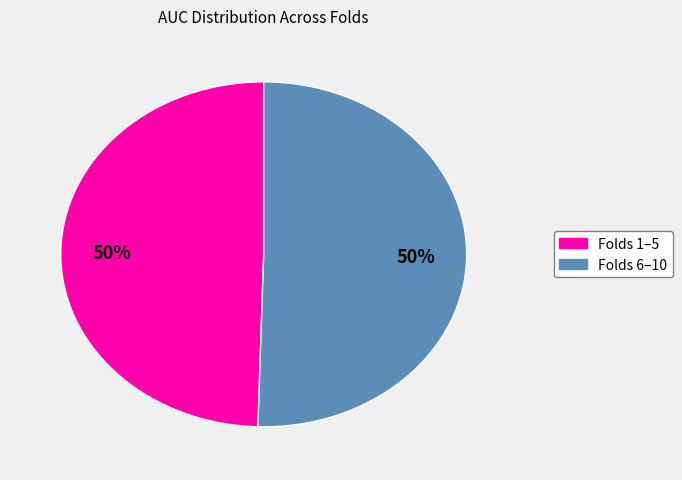

To the nearest percent, what is the average slice percentage?

50%